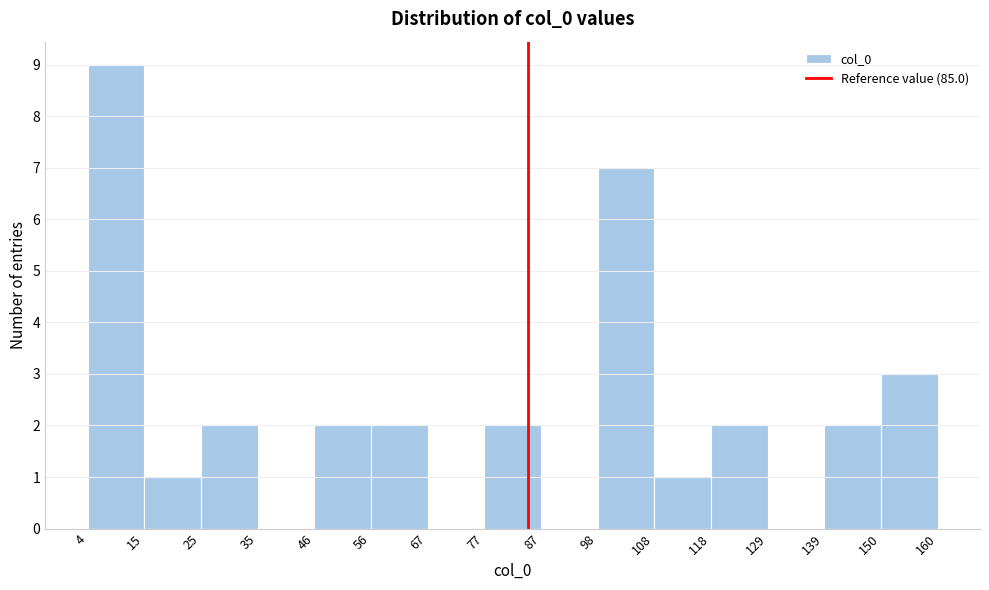

Over which range of the x-axis is the bar tallest?

4 to 15